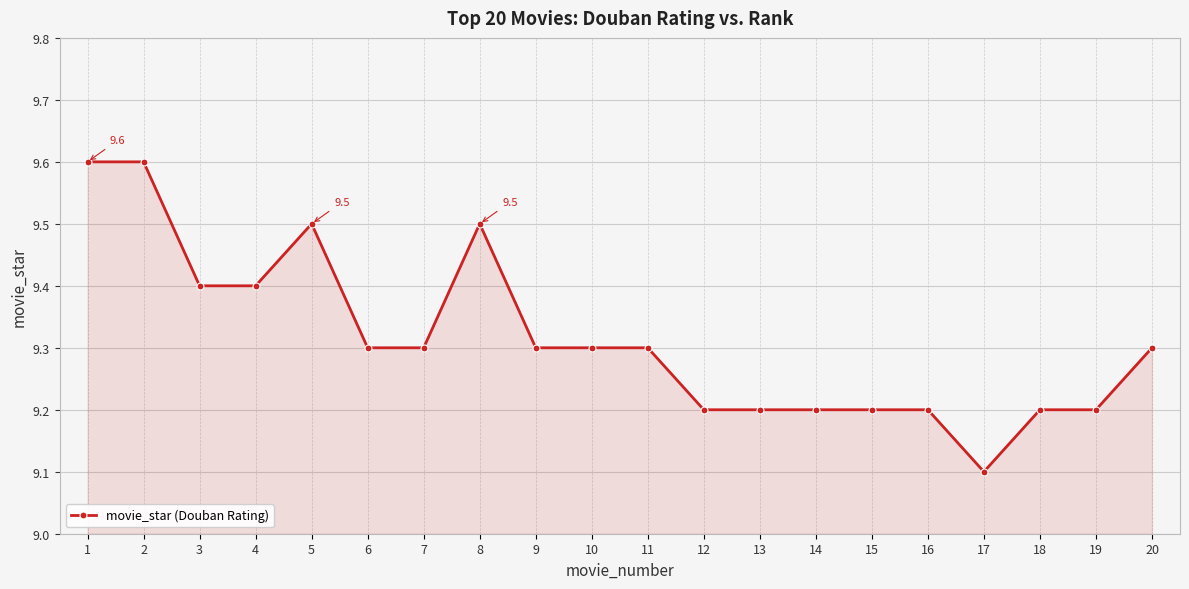

What is the difference between the maximum and minimum values?

0.5